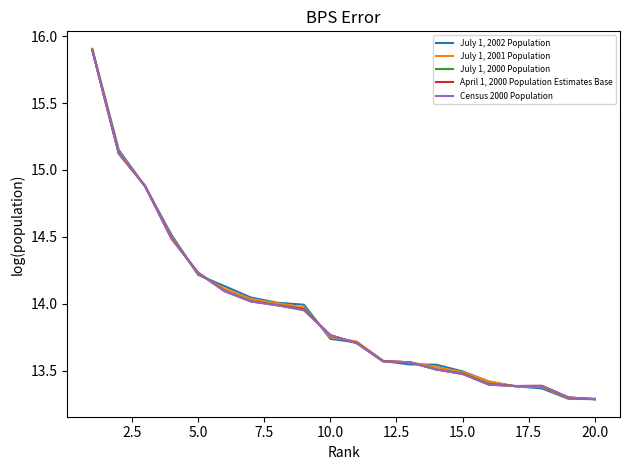

What is the lowest value of the April 1, 2000 Population Estimates Base series?

13.3